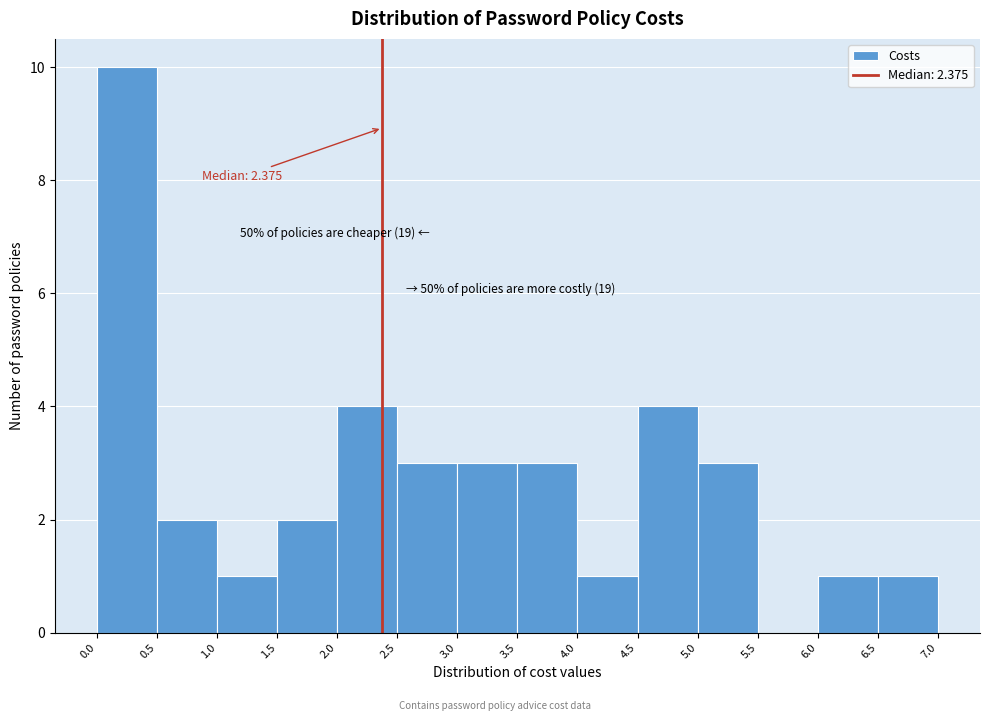

Which range on the x-axis has the tallest bar?

0.0 to 0.5